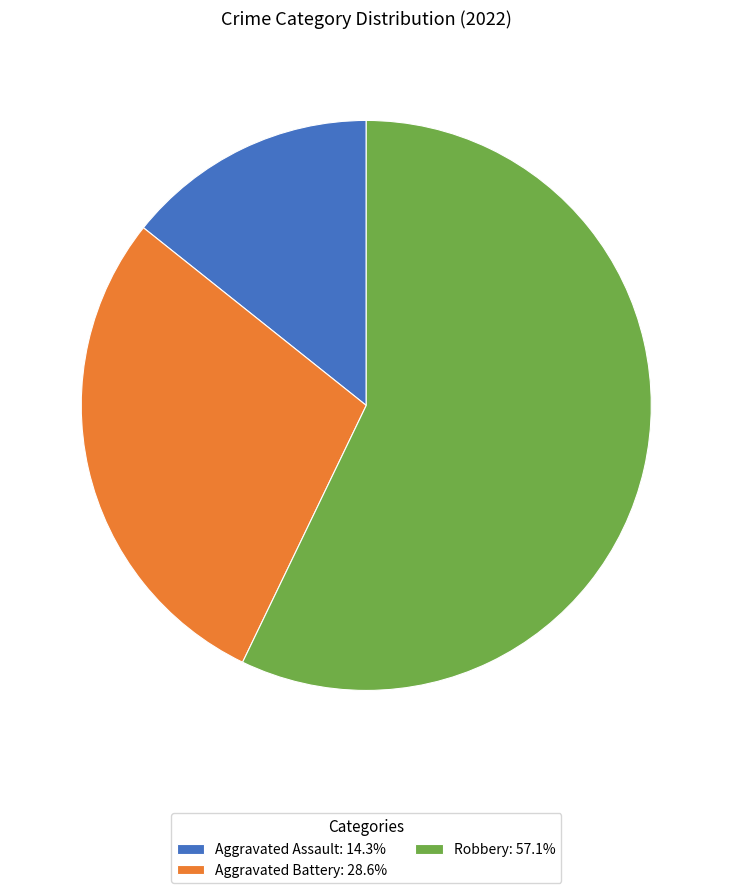

Between Robbery and Aggravated Battery, which is larger?

Robbery